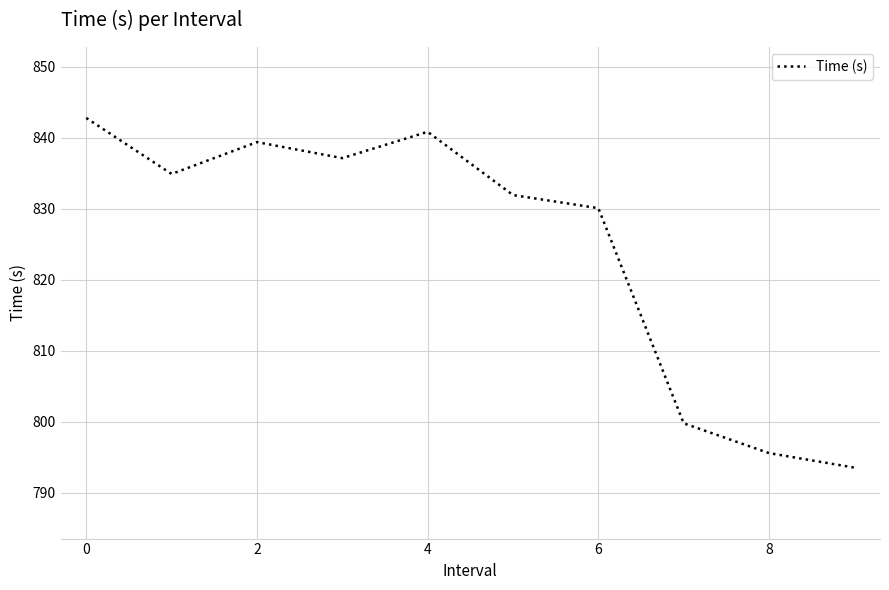

What is the sum of all values?

8245.7